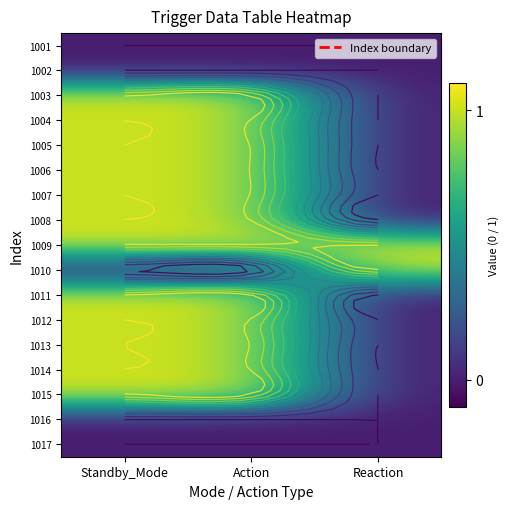

The value of 1017 at Action is 0. True or false?

True